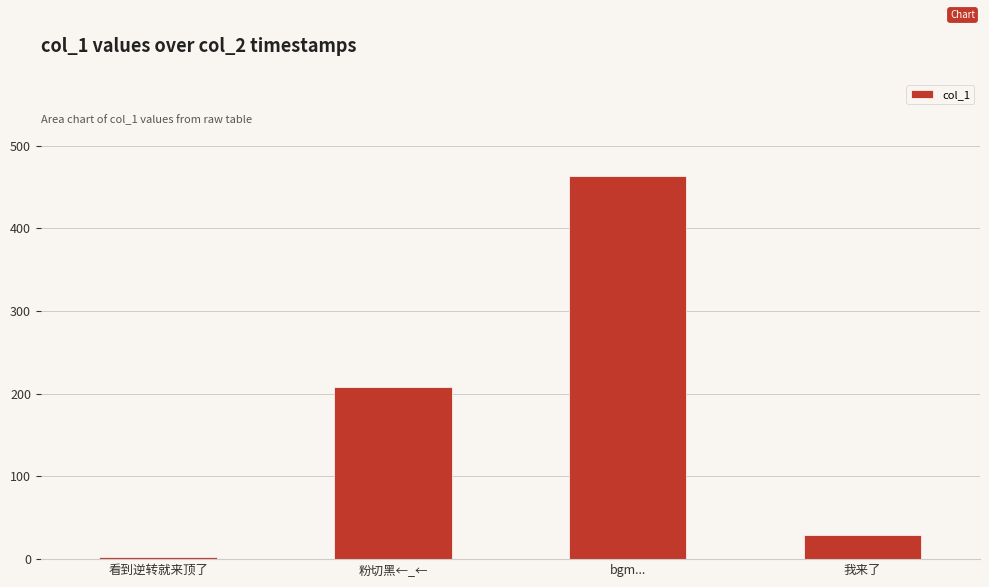

What is the value of the 1st bar from the left?

2.3